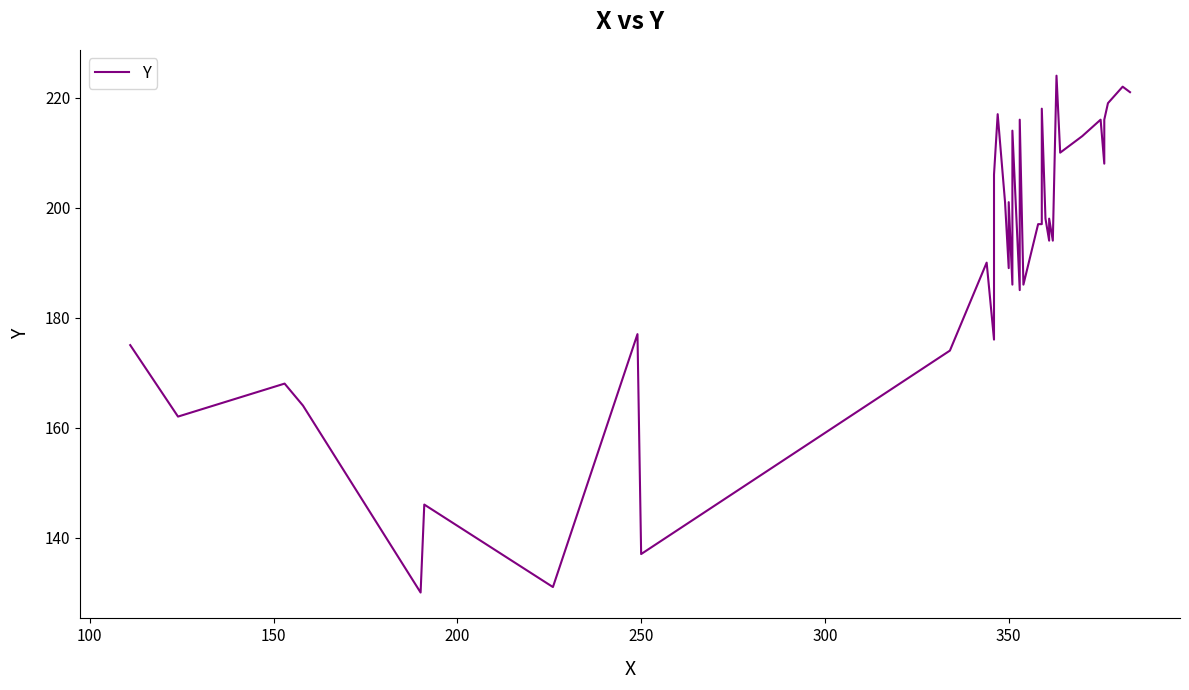

Does the chart display data point markers on the line(s)?

No